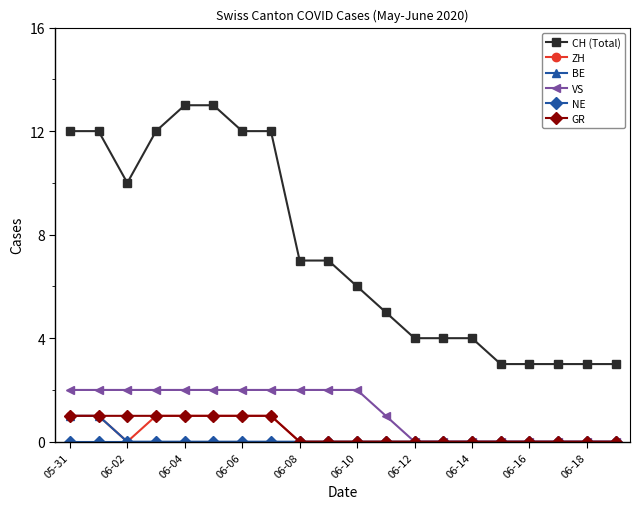

Which series has the widest spread of values?

CH (Total)